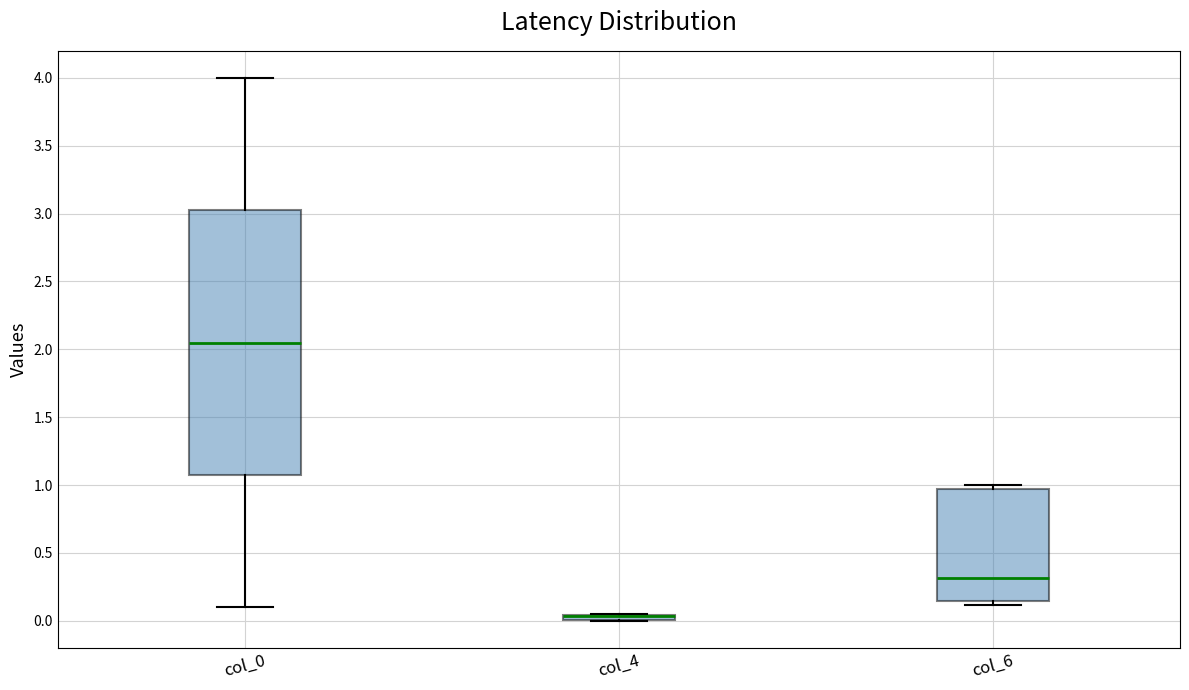

Comparing the boxes themselves (not the whiskers), which one is the tallest?

col_0